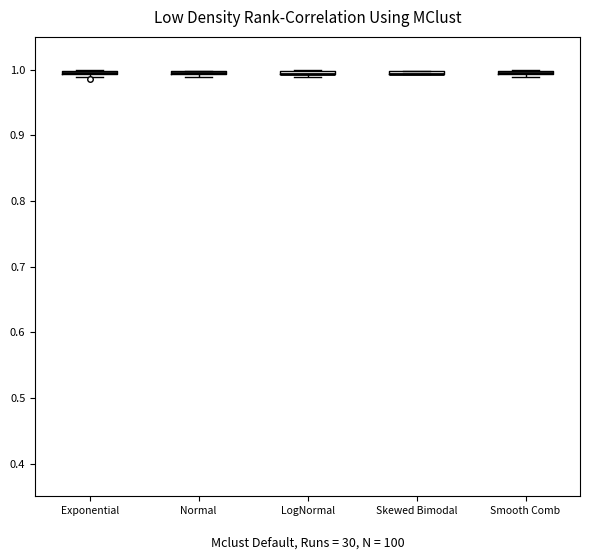

Where is the lower edge of the box for LogNormal on the y-axis? The values are not printed on the chart, so give them approximately, as read against the axis.

0.99